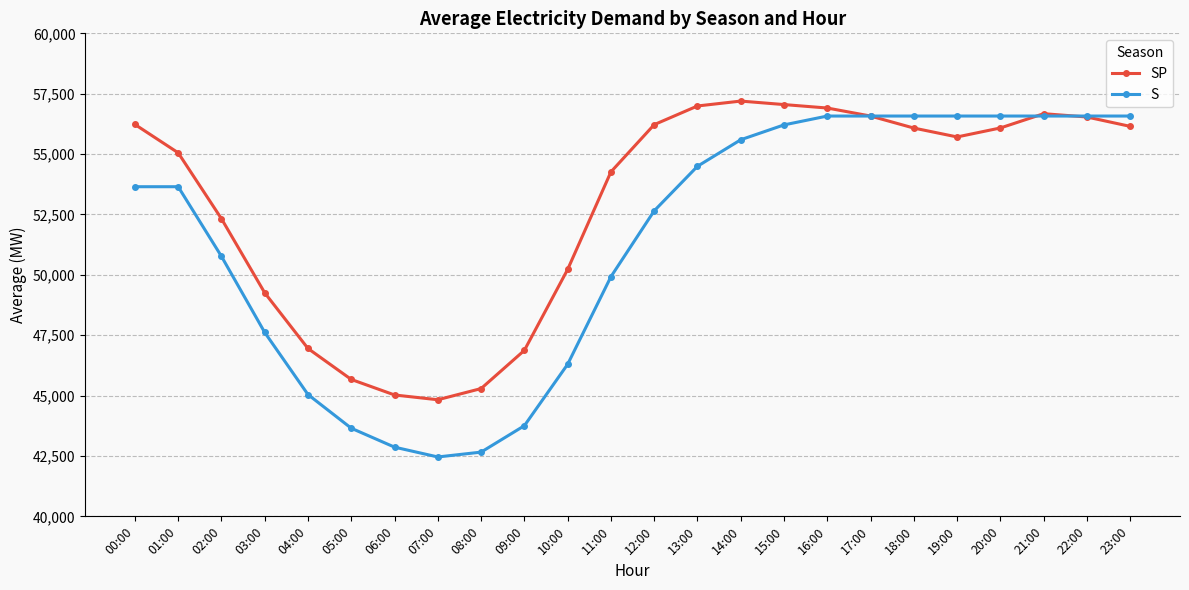

Is it true that S equals 31323.8 at 11:00?

False